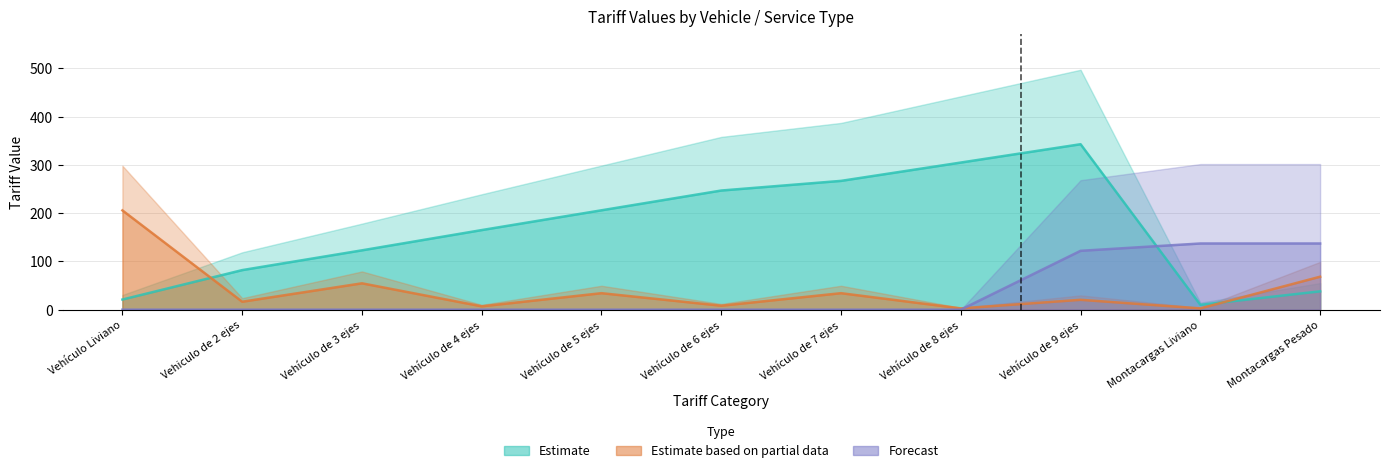

At which label does Estimate based on partial data (USD) first exceed 20?

Vehículo Liviano